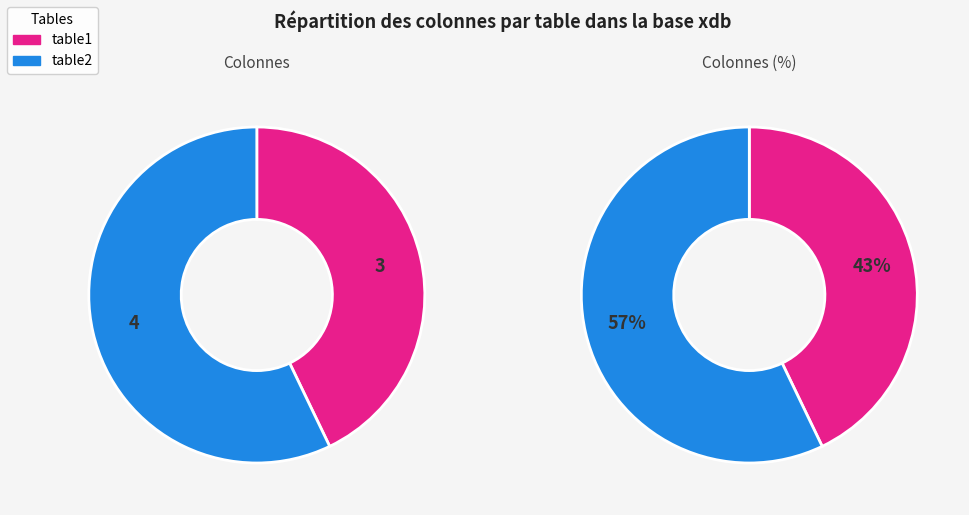

Which slice is the largest?

table2